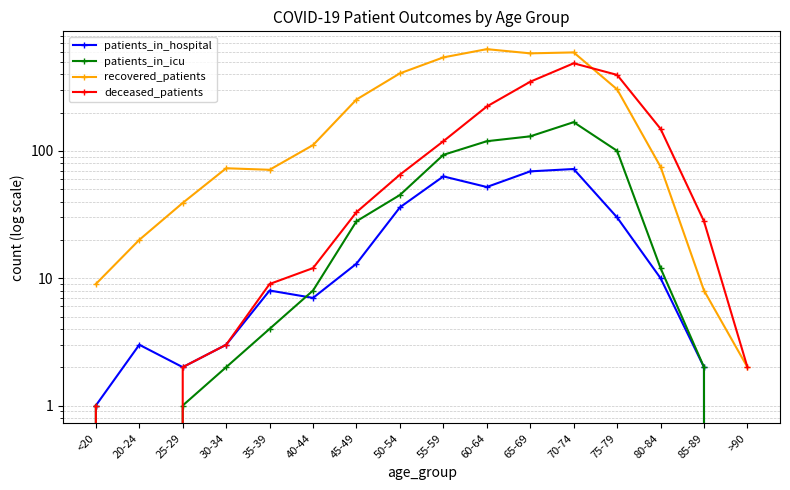

The deceased_patients series shows 643 at 70-74. True or false?

False